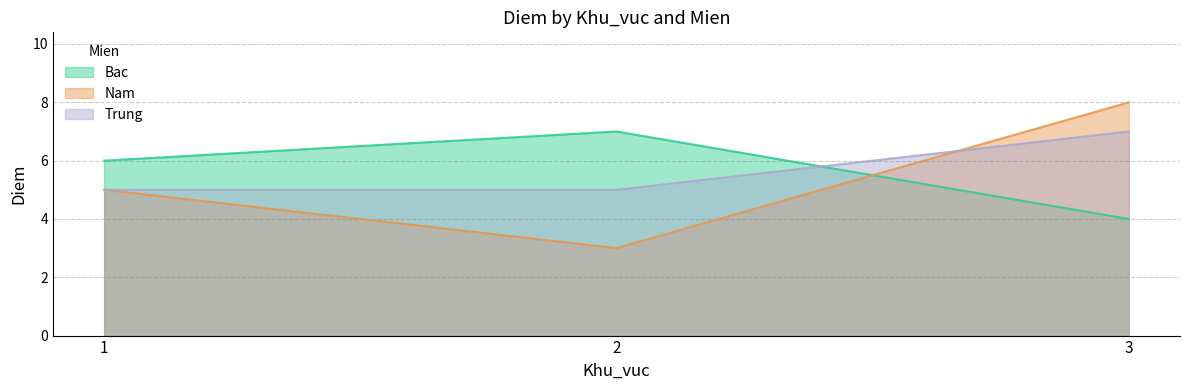

At which label is Trung closest to 6?

1